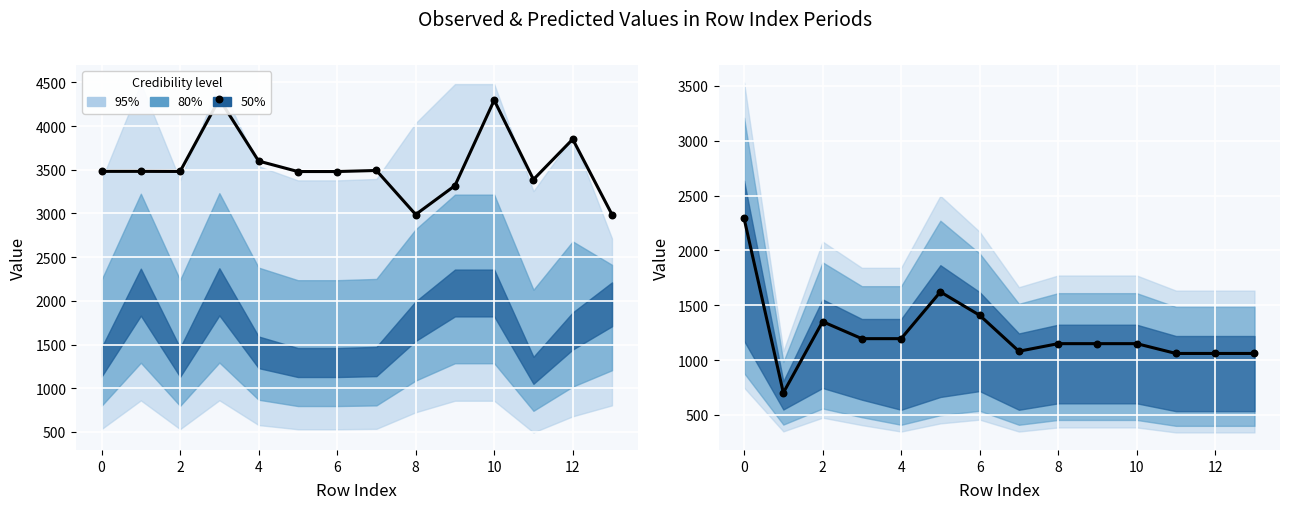

At how many categories does at least one series exceed 894?

14